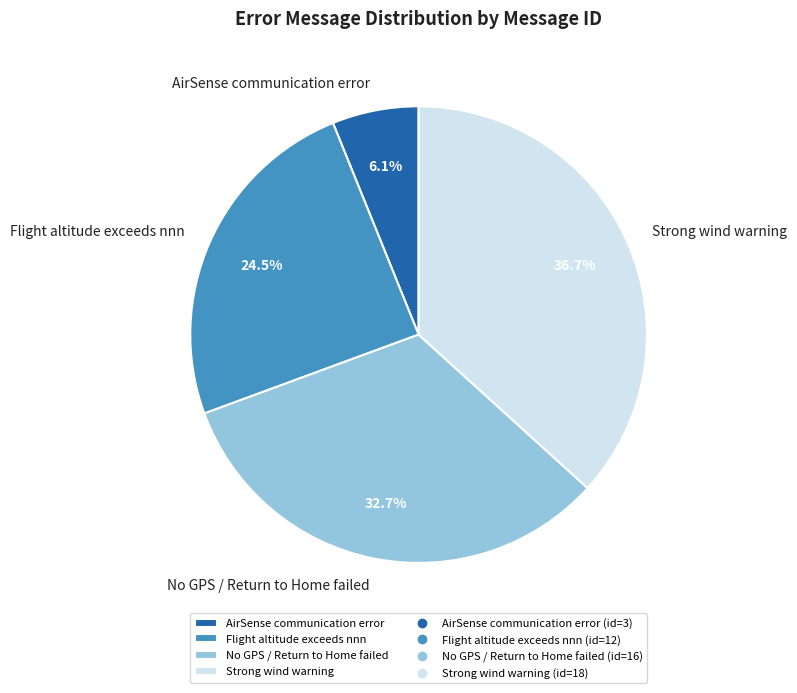

Does any single category account for the majority?

No